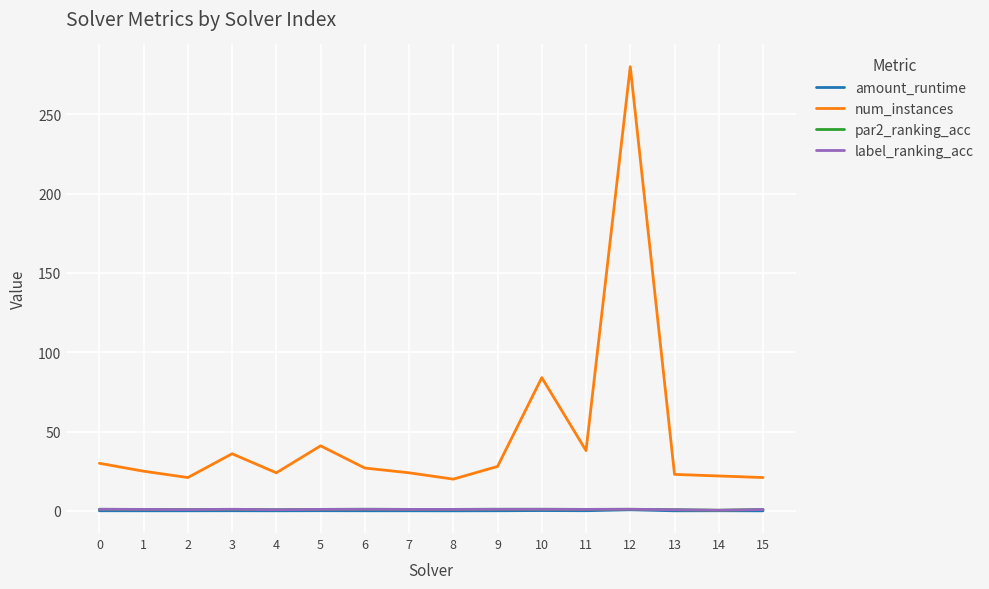

What is the maximum value shown in the chart?

280.0